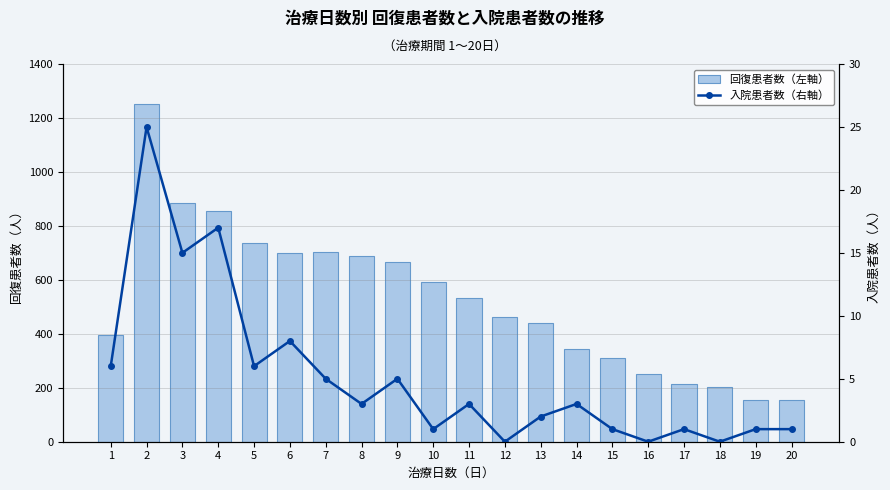

What is the total value across all series at 11?

534